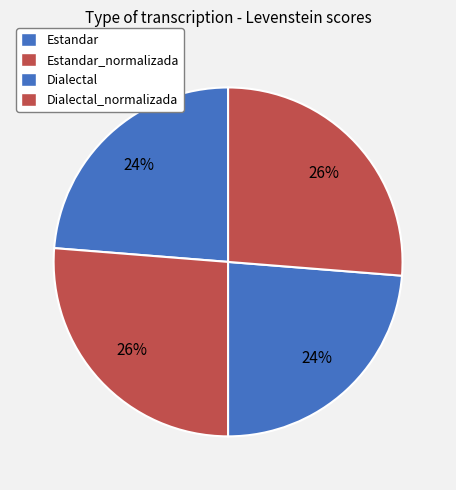

Count the number of slices in the pie.

4